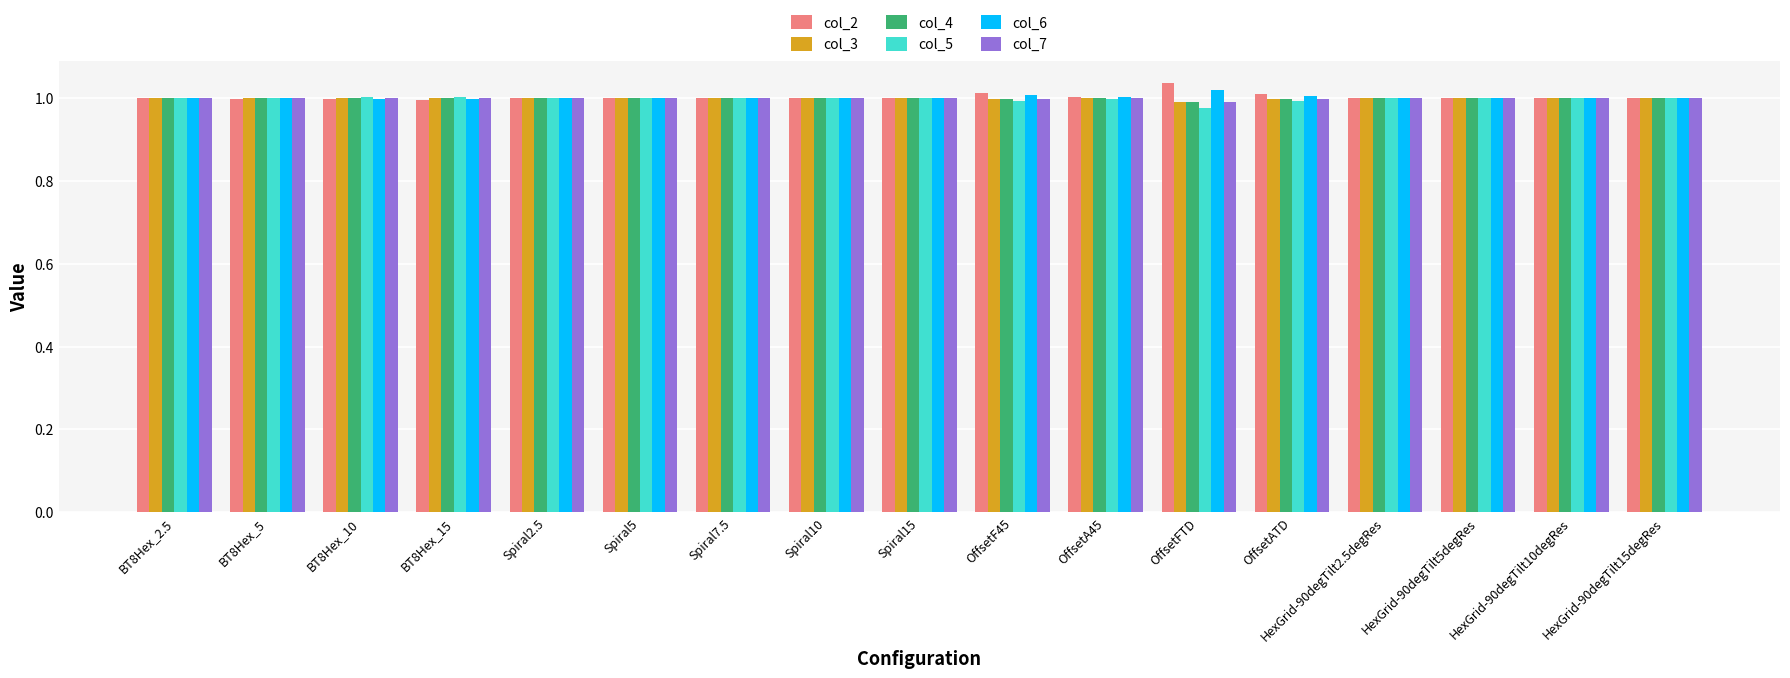

The col_4 series shows 1.0 at OffsetA45. True or false?

True